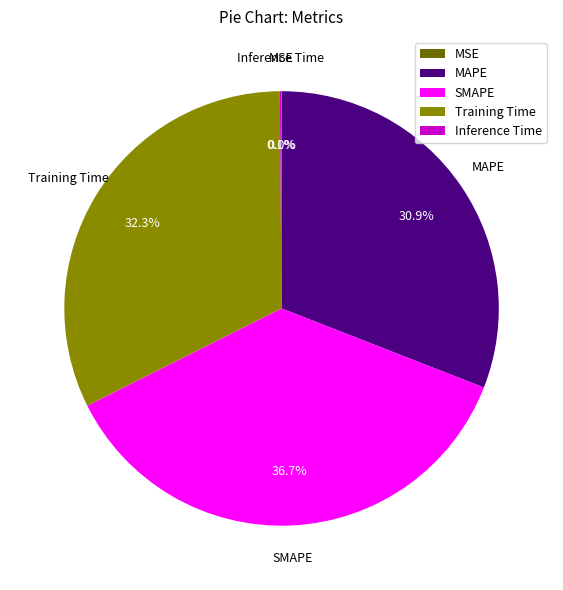

How much of the chart is everything except SMAPE?

63.3%